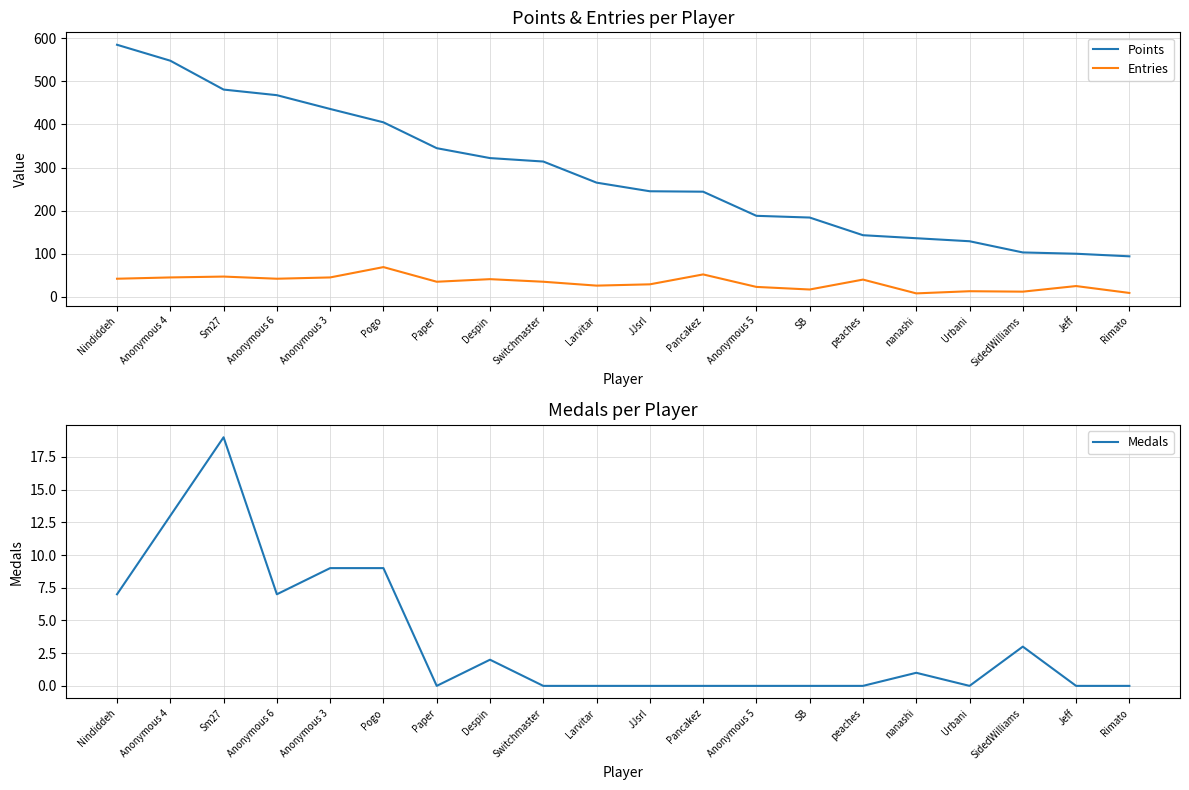

True or false: Points has a value of 136 at nanashi.

True